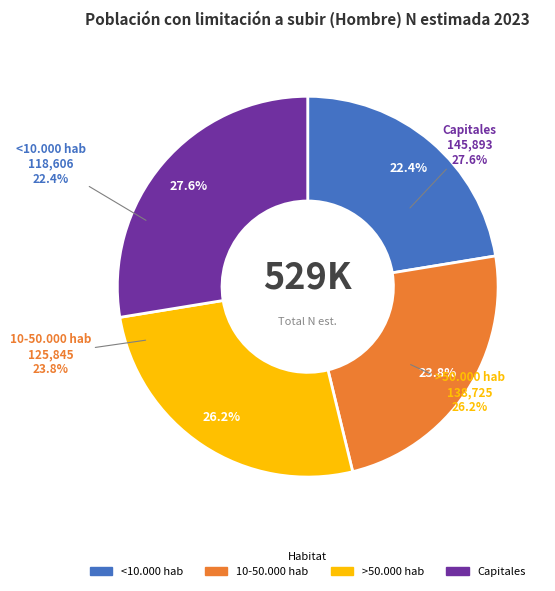

Does 1 represent more than half of the total?

No